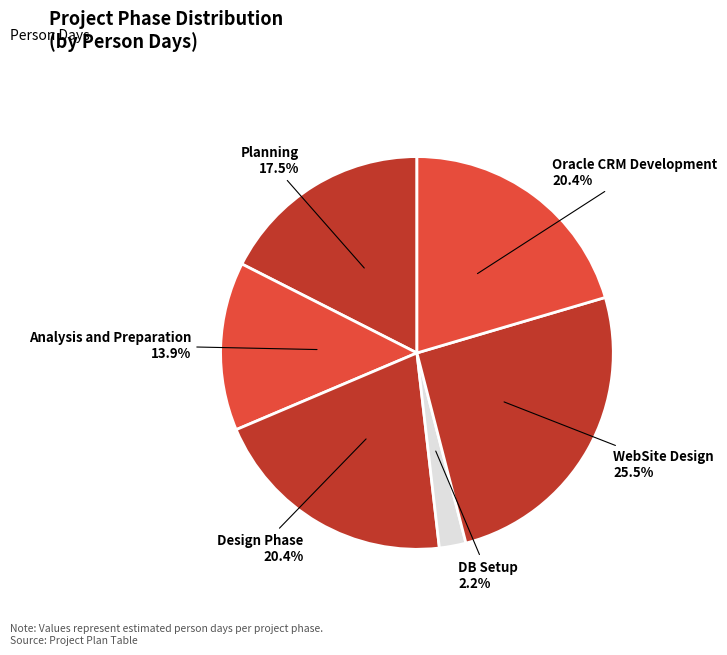

To the nearest percent, what is the difference between the largest and smallest slice percentages?

23%